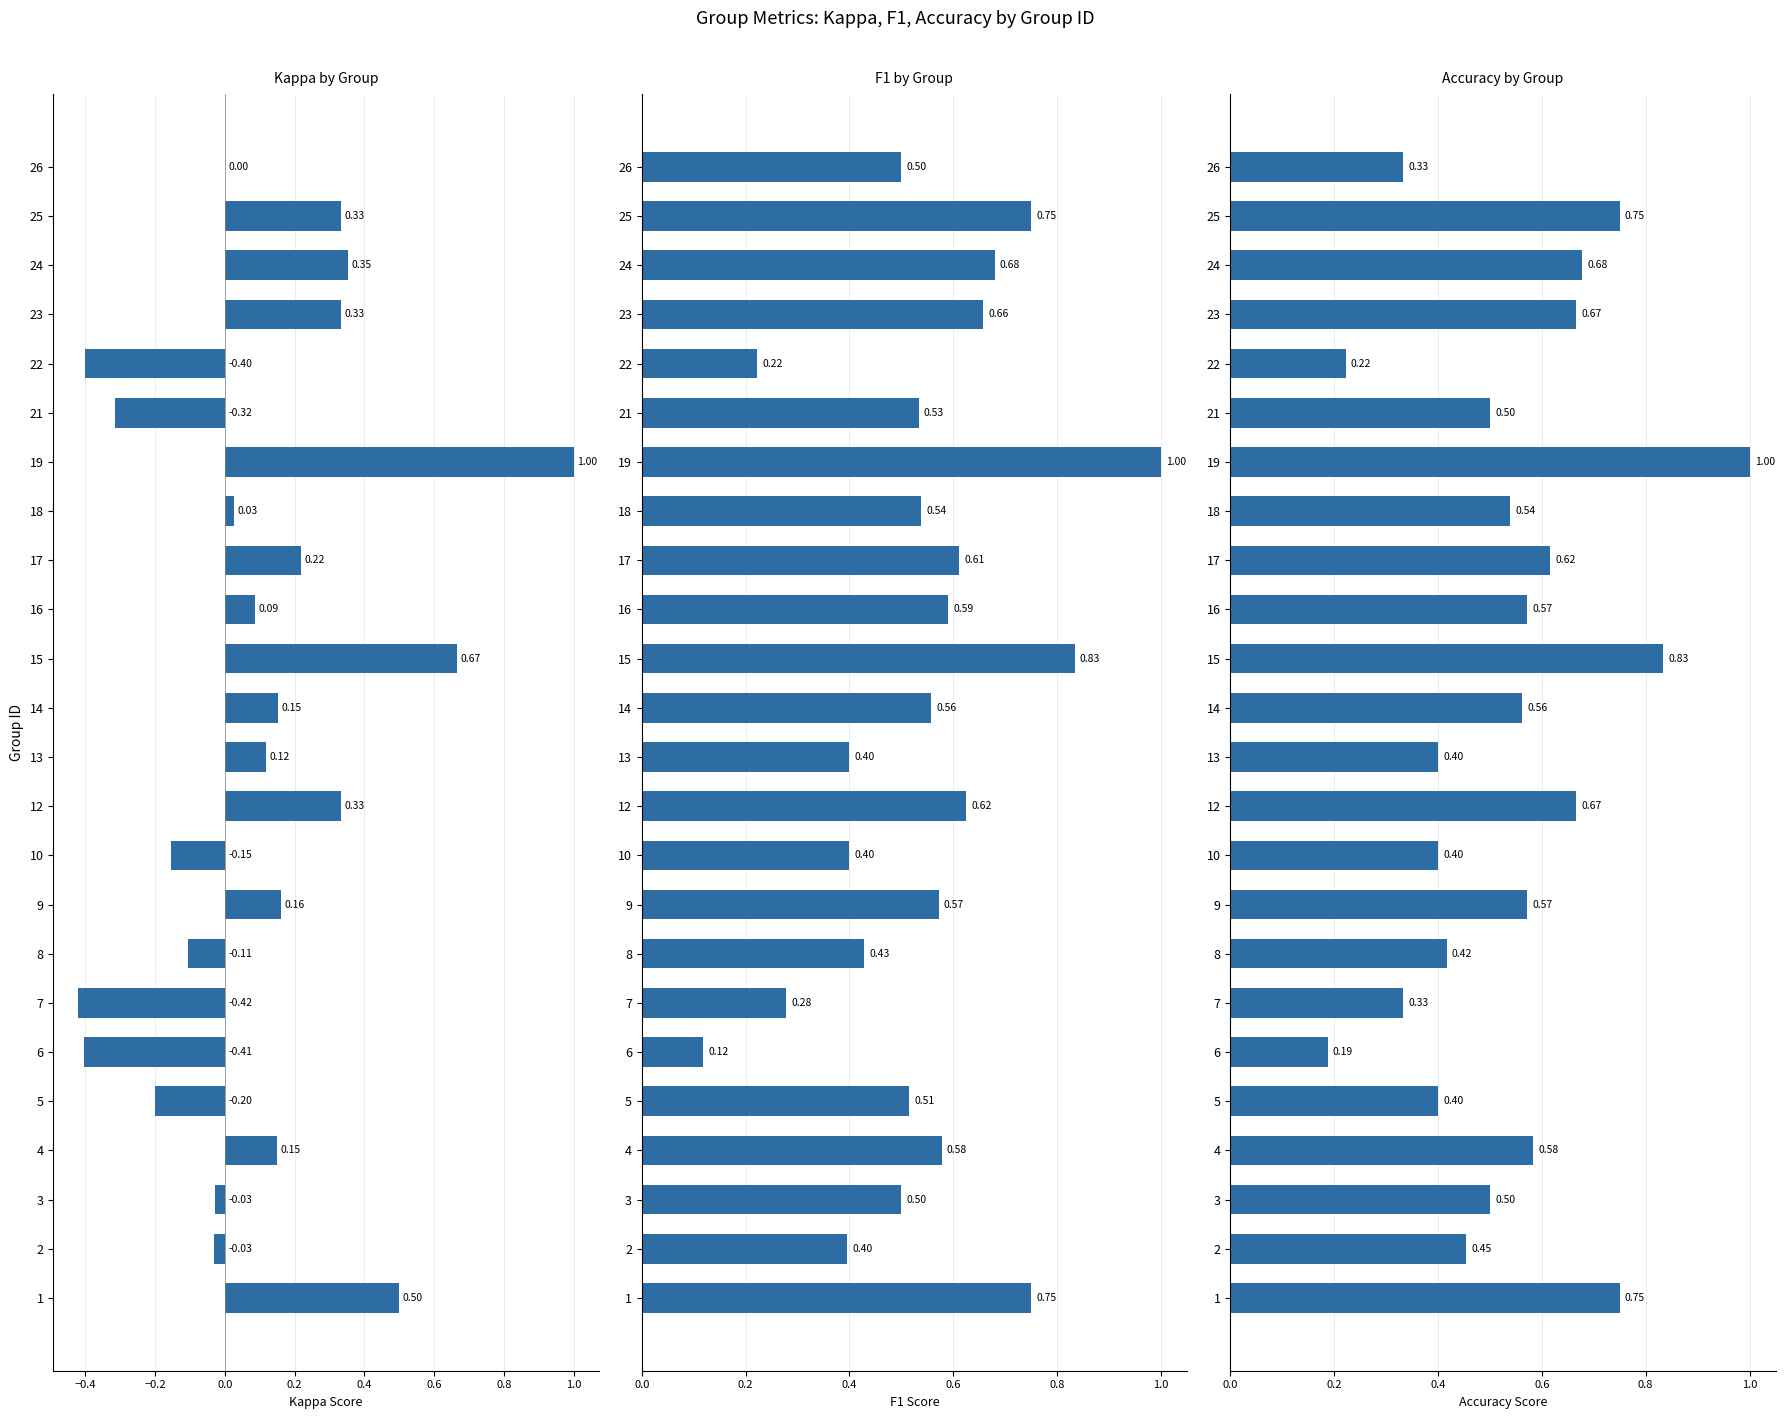

What are all the series names shown in the legend?

kappa, f1, accuracy